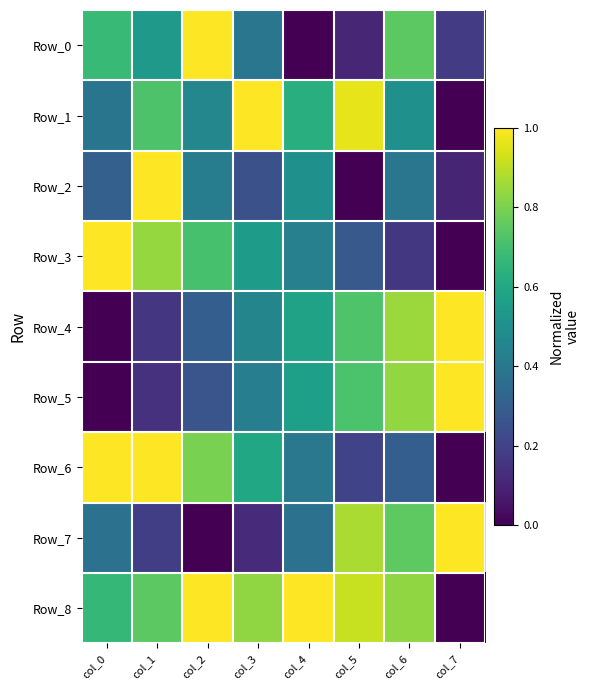

Which label corresponds to the smallest value in the chart?

col_4